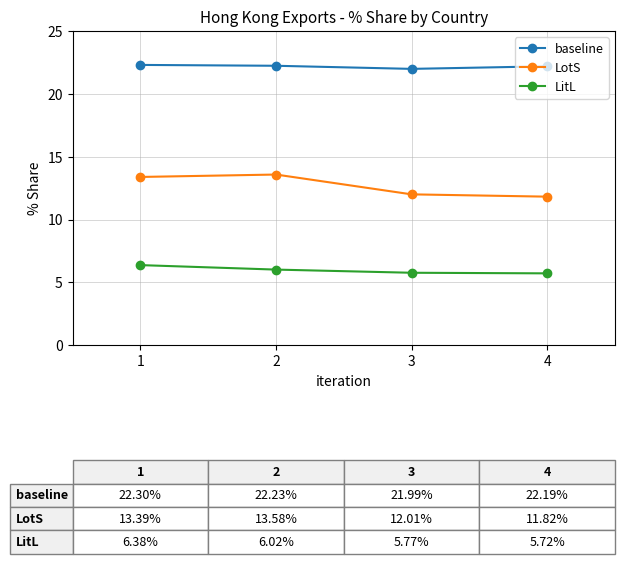

What is the average value of the baseline series?

22.2